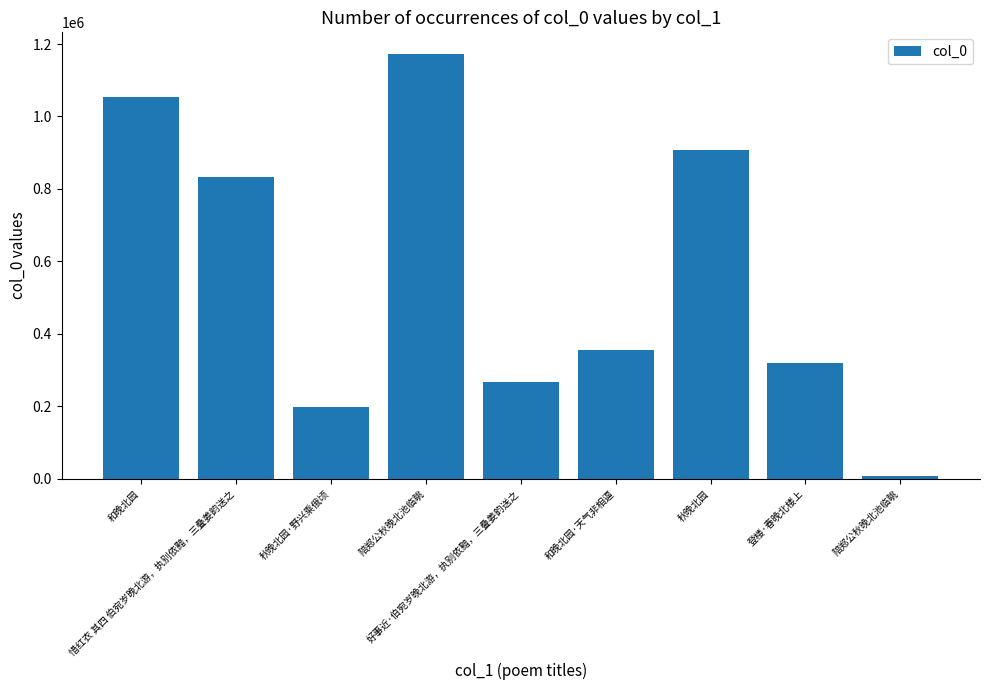

What is the change in value from 好事近·伯宛岁晚北游，执别依黯，三叠姜韵送之 to 登楼·春晚北楼上?

+51958